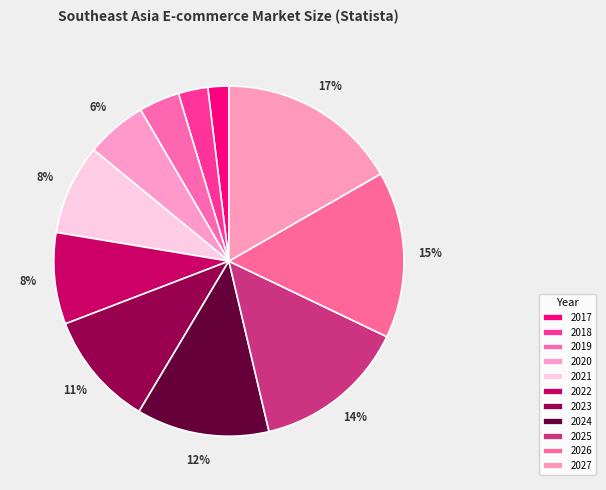

Is 2017 the majority of the pie?

No